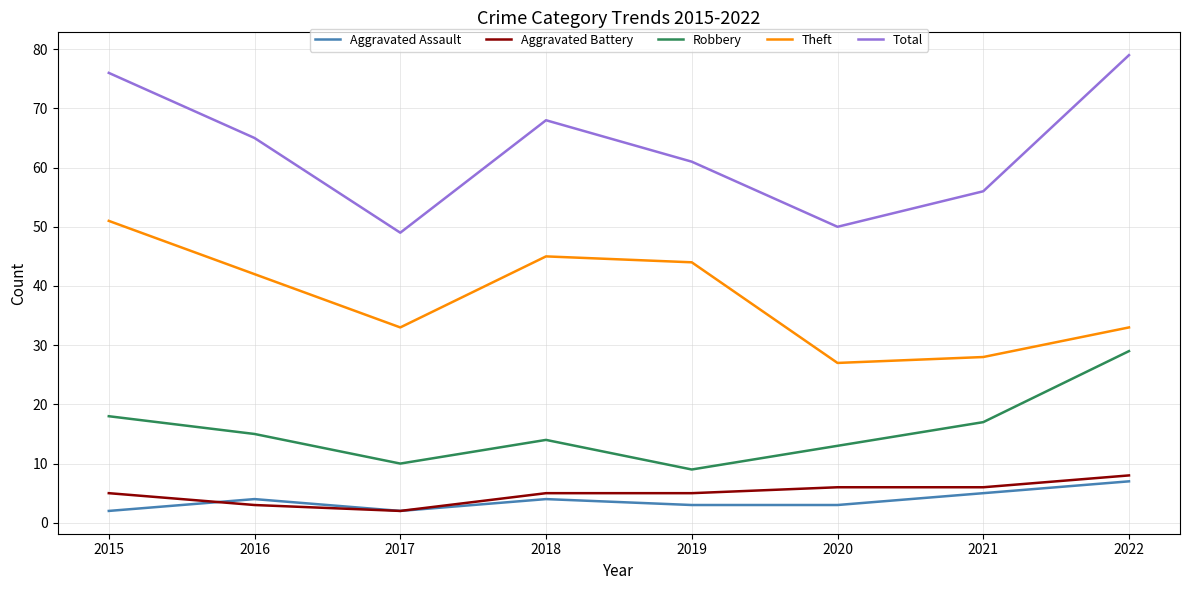

Which label corresponds to the largest value in the chart?

2022